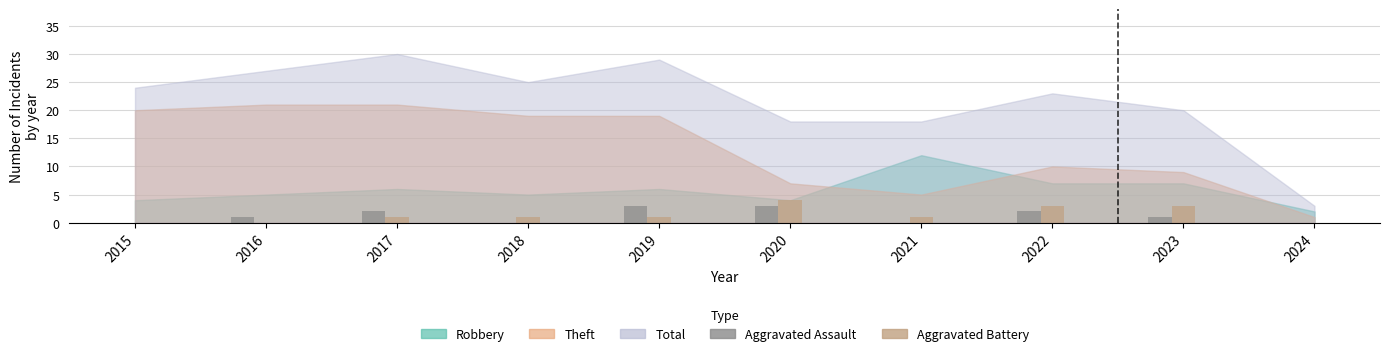

Does the chart contain stacked bars?

No